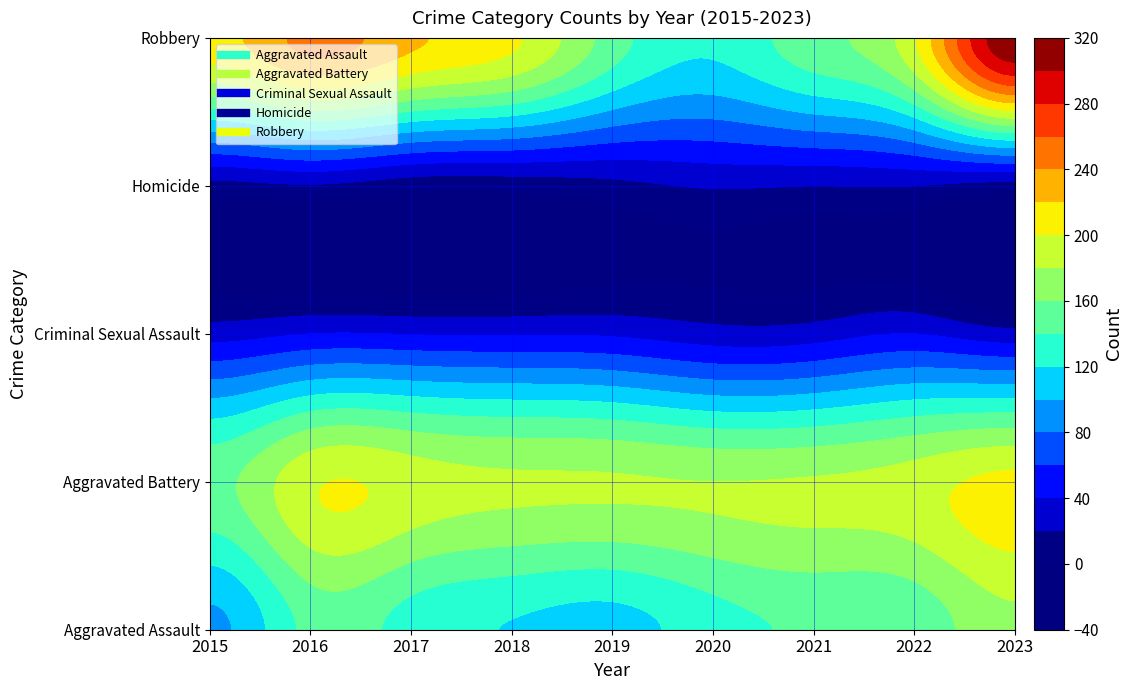

At which label does Aggravated Battery reach its minimum?

2015